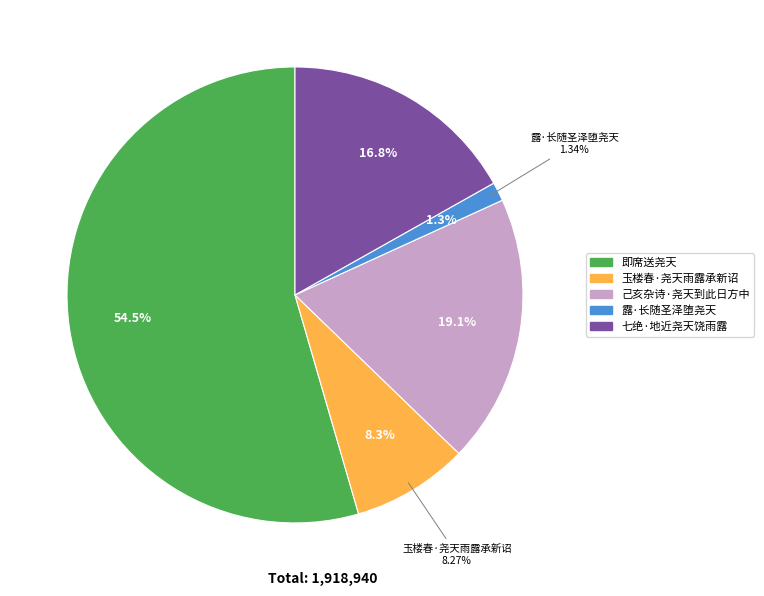

What portion of the pie excludes 露·长随圣泽堕尧天?

98.7%